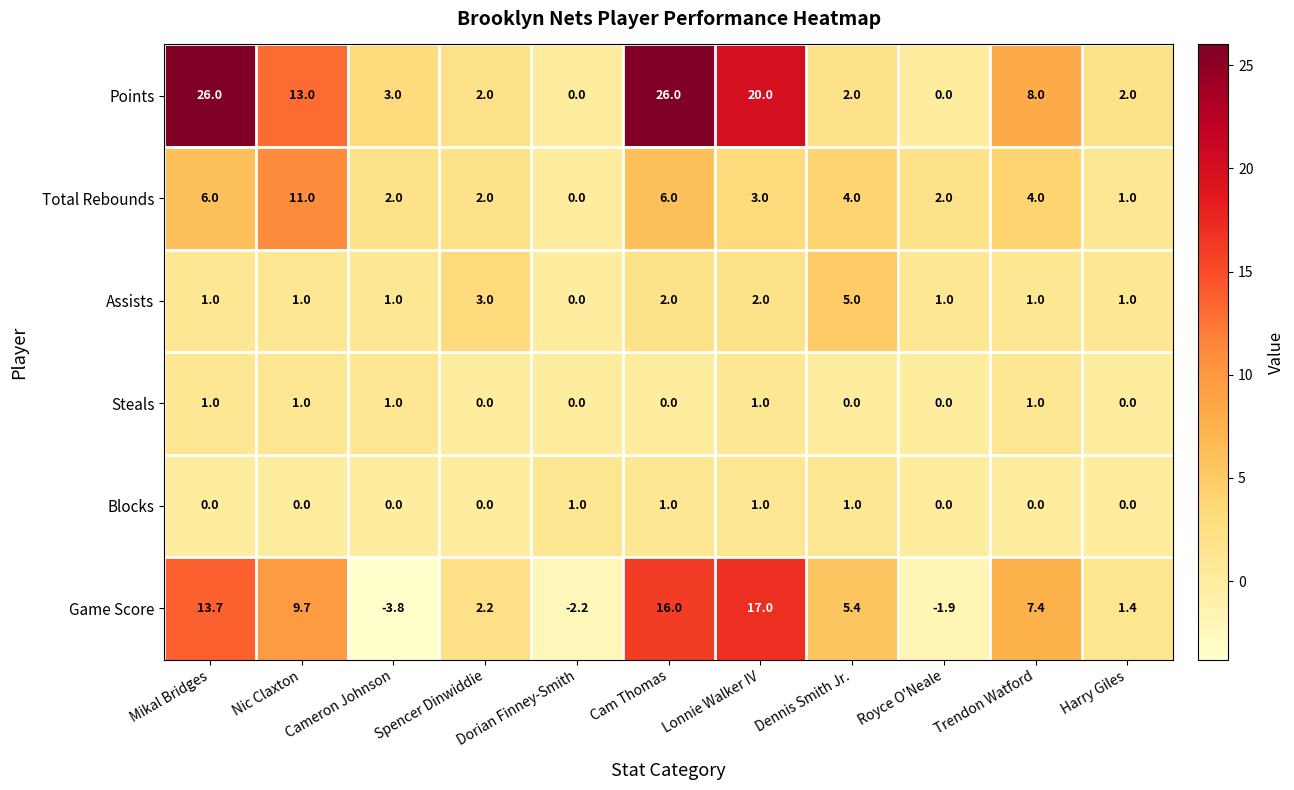

What is the difference between the second highest and second lowest values in the Blocks series?

1.0